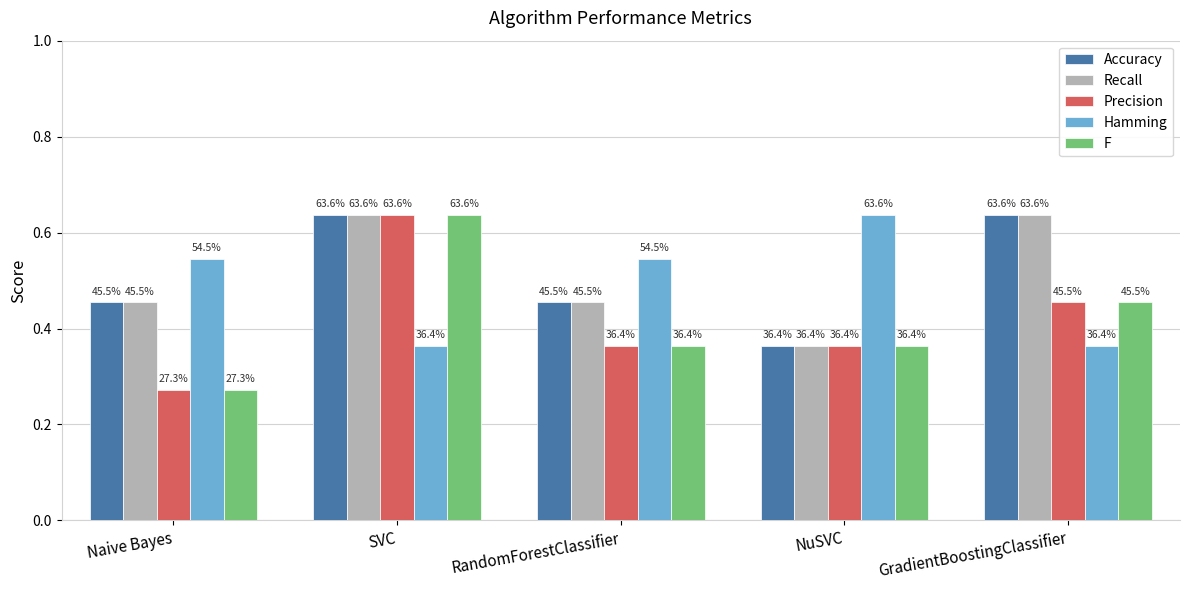

How many bars are there in total?

25